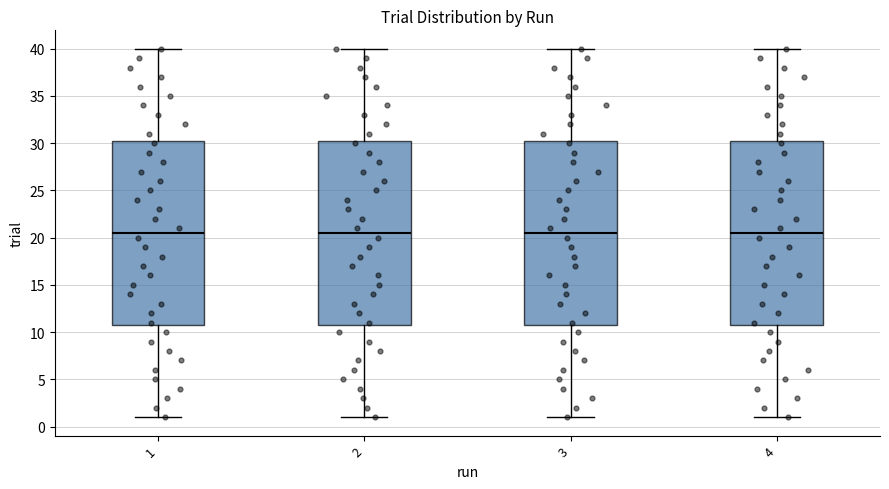

Reading left to right, read every box against the y-axis: the position of its median line, the range the box covers, and the ends of its whiskers. The values are not printed on the chart, so give them approximately, as read against the axis.

1: median 20.5, box 11.0 to 30.5, whiskers 1.0 to 40.0
2: median 20.5, box 11.0 to 30.5, whiskers 1.0 to 40.0
3: median 20.5, box 11.0 to 30.5, whiskers 1.0 to 40.0
4: median 20.5, box 11.0 to 30.5, whiskers 1.0 to 40.0